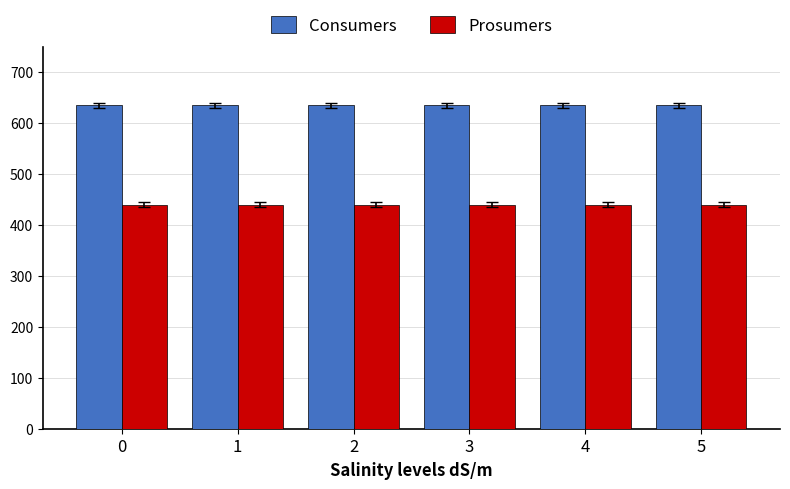

Rank the series at 2 from highest to lowest value.

Consumers, Prosumers